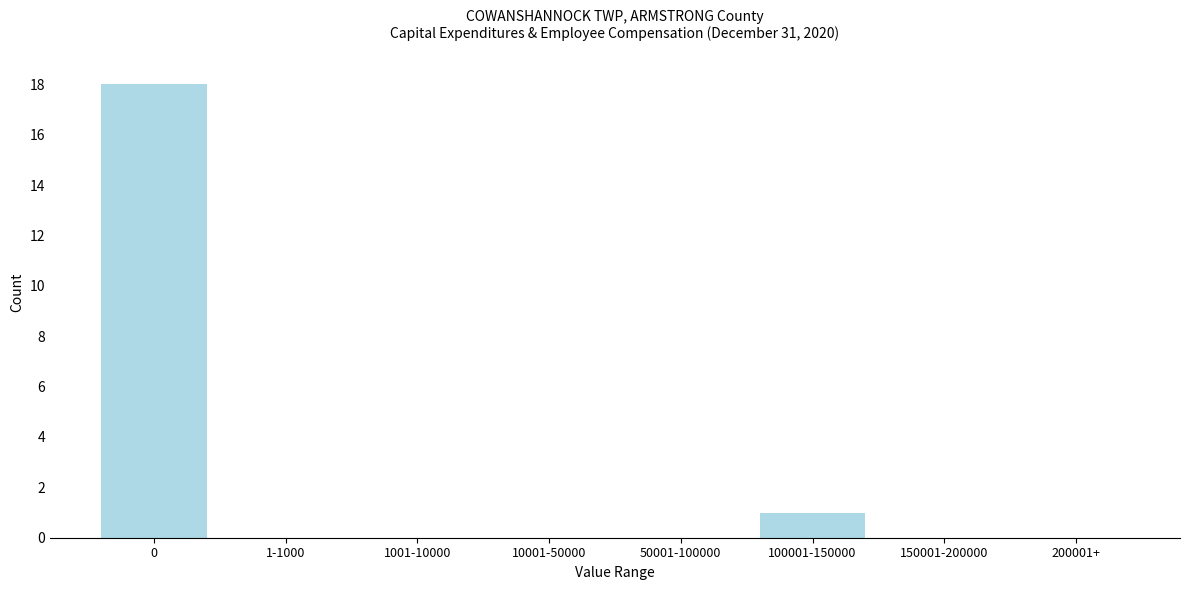

Reading left to right, extract all data points from this chart.

0=18	1-1000=0	1001-10000=0	10001-50000=0	50001-100000=0	100001-150000=1	150001-200000=0	200001+=0